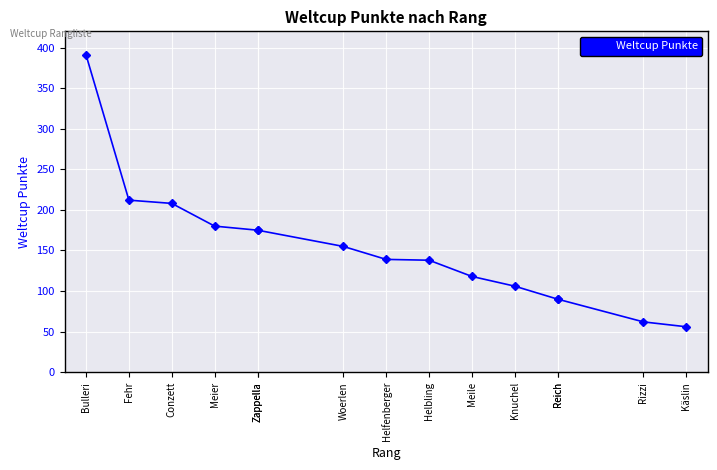

Which label corresponds to the smallest value in the chart?

Käslin